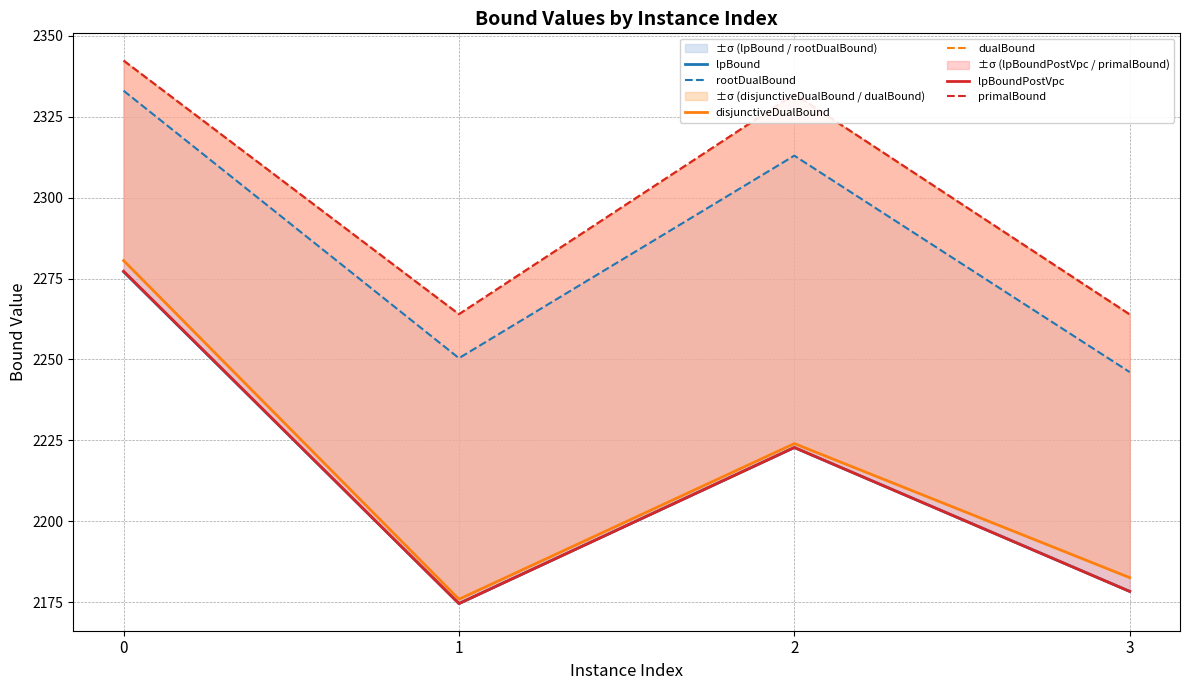

What are all the series names shown in the legend?

lpBound, rootDualBound, disjunctiveDualBound, dualBound, lpBoundPostVpc, primalBound